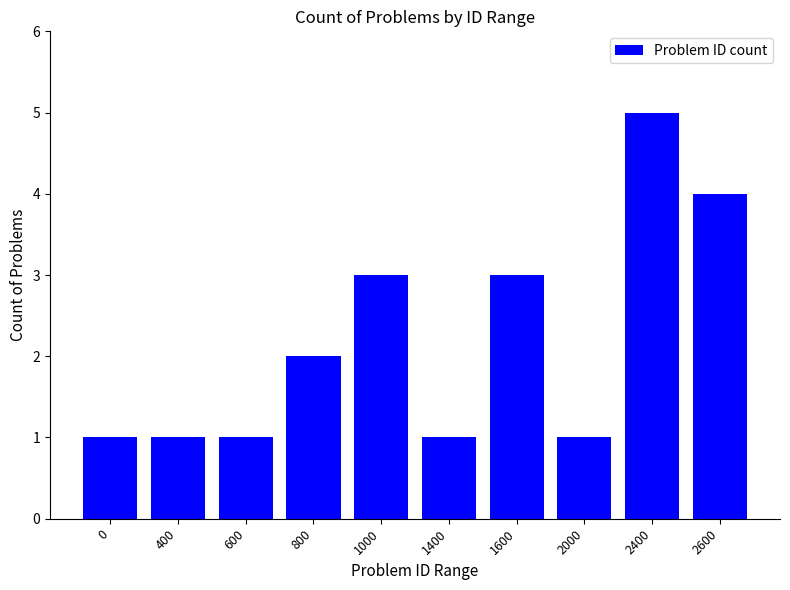

Reading right to left, extract all data points from this chart.

4	5	1	3	1	3	2	1	1	1